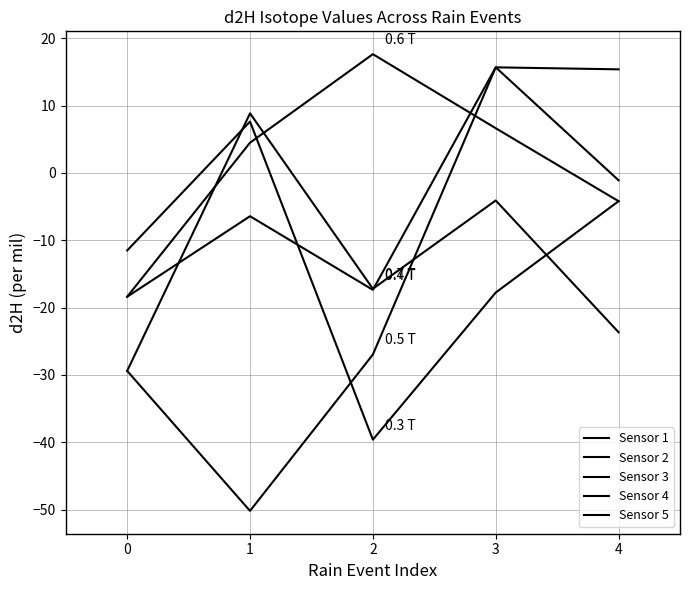

Which series has the largest total across all categories?

Sensor 2